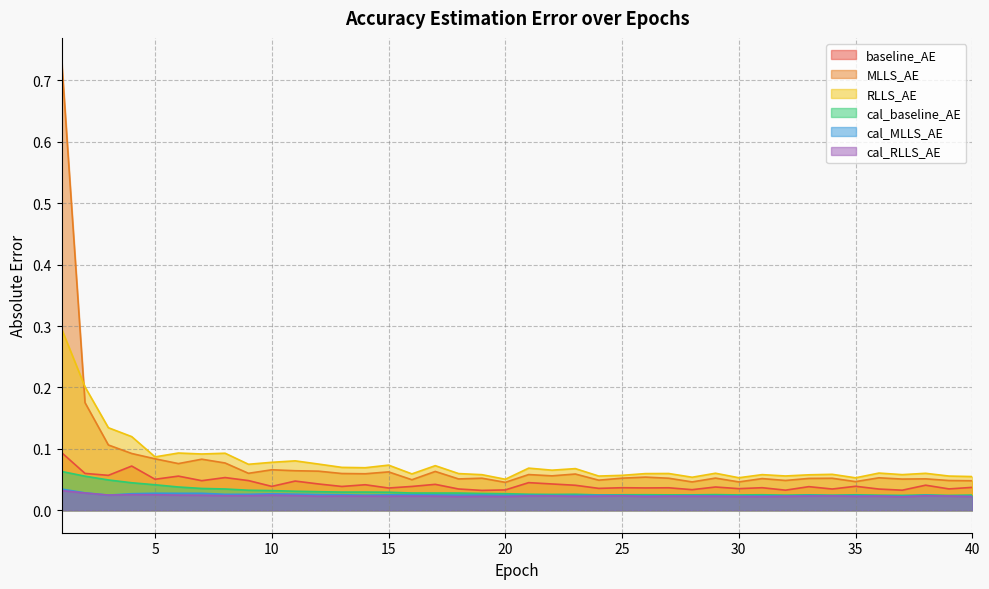

How many lines are shown in the chart?

6